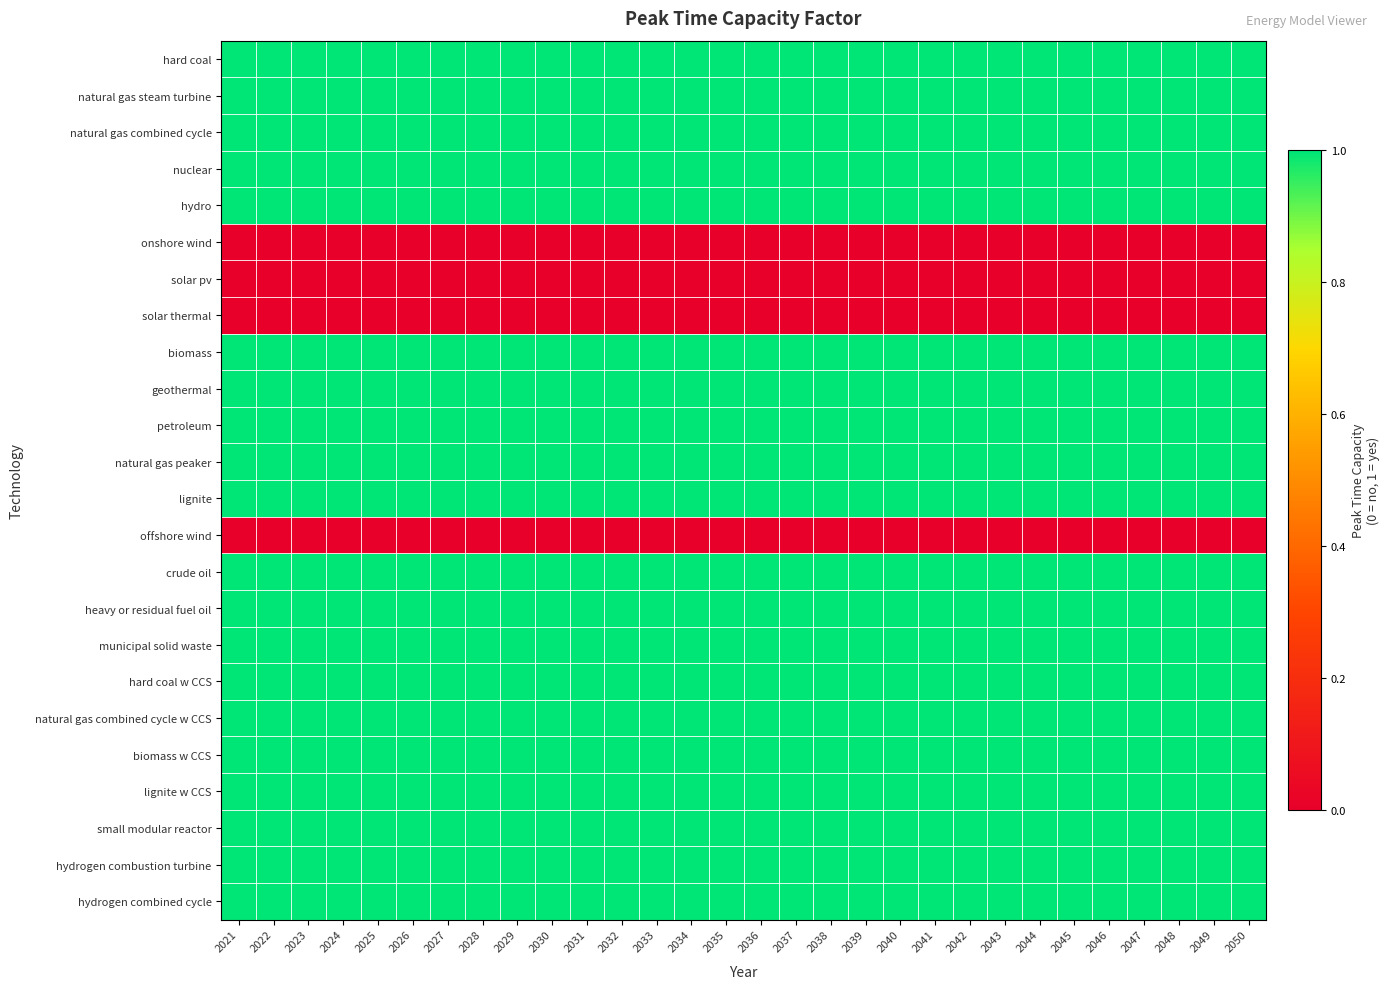

Reading left to right, transcribe all the data shown in this chart.

hard coal: 2021=1	2022=1	2023=1	2024=1	2025=1	2026=1	2027=1	2028=1	2029=1	2030=1	2031=1	2032=1	2033=1	2034=1	2035=1	2036=1	2037=1	2038=1	2039=1	2040=1	2041=1	2042=1	2043=1	2044=1	2045=1	2046=1	2047=1	2048=1	2049=1	2050=1
natural gas steam turbine: 2021=1	2022=1	2023=1	2024=1	2025=1	2026=1	2027=1	2028=1	2029=1	2030=1	2031=1	2032=1	2033=1	2034=1	2035=1	2036=1	2037=1	2038=1	2039=1	2040=1	2041=1	2042=1	2043=1	2044=1	2045=1	2046=1	2047=1	2048=1	2049=1	2050=1
natural gas combined cycle: 2021=1	2022=1	2023=1	2024=1	2025=1	2026=1	2027=1	2028=1	2029=1	2030=1	2031=1	2032=1	2033=1	2034=1	2035=1	2036=1	2037=1	2038=1	2039=1	2040=1	2041=1	2042=1	2043=1	2044=1	2045=1	2046=1	2047=1	2048=1	2049=1	2050=1
nuclear: 2021=1	2022=1	2023=1	2024=1	2025=1	2026=1	2027=1	2028=1	2029=1	2030=1	2031=1	2032=1	2033=1	2034=1	2035=1	2036=1	2037=1	2038=1	2039=1	2040=1	2041=1	2042=1	2043=1	2044=1	2045=1	2046=1	2047=1	2048=1	2049=1	2050=1
hydro: 2021=1	2022=1	2023=1	2024=1	2025=1	2026=1	2027=1	2028=1	2029=1	2030=1	2031=1	2032=1	2033=1	2034=1	2035=1	2036=1	2037=1	2038=1	2039=1	2040=1	2041=1	2042=1	2043=1	2044=1	2045=1	2046=1	2047=1	2048=1	2049=1	2050=1
onshore wind: 2021=0	2022=0	2023=0	2024=0	2025=0	2026=0	2027=0	2028=0	2029=0	2030=0	2031=0	2032=0	2033=0	2034=0	2035=0	2036=0	2037=0	2038=0	2039=0	2040=0	2041=0	2042=0	2043=0	2044=0	2045=0	2046=0	2047=0	2048=0	2049=0	2050=0
solar pv: 2021=0	2022=0	2023=0	2024=0	2025=0	2026=0	2027=0	2028=0	2029=0	2030=0	2031=0	2032=0	2033=0	2034=0	2035=0	2036=0	2037=0	2038=0	2039=0	2040=0	2041=0	2042=0	2043=0	2044=0	2045=0	2046=0	2047=0	2048=0	2049=0	2050=0
solar thermal: 2021=0	2022=0	2023=0	2024=0	2025=0	2026=0	2027=0	2028=0	2029=0	2030=0	2031=0	2032=0	2033=0	2034=0	2035=0	2036=0	2037=0	2038=0	2039=0	2040=0	2041=0	2042=0	2043=0	2044=0	2045=0	2046=0	2047=0	2048=0	2049=0	2050=0
biomass: 2021=1	2022=1	2023=1	2024=1	2025=1	2026=1	2027=1	2028=1	2029=1	2030=1	2031=1	2032=1	2033=1	2034=1	2035=1	2036=1	2037=1	2038=1	2039=1	2040=1	2041=1	2042=1	2043=1	2044=1	2045=1	2046=1	2047=1	2048=1	2049=1	2050=1
geothermal: 2021=1	2022=1	2023=1	2024=1	2025=1	2026=1	2027=1	2028=1	2029=1	2030=1	2031=1	2032=1	2033=1	2034=1	2035=1	2036=1	2037=1	2038=1	2039=1	2040=1	2041=1	2042=1	2043=1	2044=1	2045=1	2046=1	2047=1	2048=1	2049=1	2050=1
petroleum: 2021=1	2022=1	2023=1	2024=1	2025=1	2026=1	2027=1	2028=1	2029=1	2030=1	2031=1	2032=1	2033=1	2034=1	2035=1	2036=1	2037=1	2038=1	2039=1	2040=1	2041=1	2042=1	2043=1	2044=1	2045=1	2046=1	2047=1	2048=1	2049=1	2050=1
natural gas peaker: 2021=1	2022=1	2023=1	2024=1	2025=1	2026=1	2027=1	2028=1	2029=1	2030=1	2031=1	2032=1	2033=1	2034=1	2035=1	2036=1	2037=1	2038=1	2039=1	2040=1	2041=1	2042=1	2043=1	2044=1	2045=1	2046=1	2047=1	2048=1	2049=1	2050=1
lignite: 2021=1	2022=1	2023=1	2024=1	2025=1	2026=1	2027=1	2028=1	2029=1	2030=1	2031=1	2032=1	2033=1	2034=1	2035=1	2036=1	2037=1	2038=1	2039=1	2040=1	2041=1	2042=1	2043=1	2044=1	2045=1	2046=1	2047=1	2048=1	2049=1	2050=1
offshore wind: 2021=0	2022=0	2023=0	2024=0	2025=0	2026=0	2027=0	2028=0	2029=0	2030=0	2031=0	2032=0	2033=0	2034=0	2035=0	2036=0	2037=0	2038=0	2039=0	2040=0	2041=0	2042=0	2043=0	2044=0	2045=0	2046=0	2047=0	2048=0	2049=0	2050=0
crude oil: 2021=1	2022=1	2023=1	2024=1	2025=1	2026=1	2027=1	2028=1	2029=1	2030=1	2031=1	2032=1	2033=1	2034=1	2035=1	2036=1	2037=1	2038=1	2039=1	2040=1	2041=1	2042=1	2043=1	2044=1	2045=1	2046=1	2047=1	2048=1	2049=1	2050=1
heavy or residual fuel oil: 2021=1	2022=1	2023=1	2024=1	2025=1	2026=1	2027=1	2028=1	2029=1	2030=1	2031=1	2032=1	2033=1	2034=1	2035=1	2036=1	2037=1	2038=1	2039=1	2040=1	2041=1	2042=1	2043=1	2044=1	2045=1	2046=1	2047=1	2048=1	2049=1	2050=1
municipal solid waste: 2021=1	2022=1	2023=1	2024=1	2025=1	2026=1	2027=1	2028=1	2029=1	2030=1	2031=1	2032=1	2033=1	2034=1	2035=1	2036=1	2037=1	2038=1	2039=1	2040=1	2041=1	2042=1	2043=1	2044=1	2045=1	2046=1	2047=1	2048=1	2049=1	2050=1
hard coal w CCS: 2021=1	2022=1	2023=1	2024=1	2025=1	2026=1	2027=1	2028=1	2029=1	2030=1	2031=1	2032=1	2033=1	2034=1	2035=1	2036=1	2037=1	2038=1	2039=1	2040=1	2041=1	2042=1	2043=1	2044=1	2045=1	2046=1	2047=1	2048=1	2049=1	2050=1
natural gas combined cycle w CCS: 2021=1	2022=1	2023=1	2024=1	2025=1	2026=1	2027=1	2028=1	2029=1	2030=1	2031=1	2032=1	2033=1	2034=1	2035=1	2036=1	2037=1	2038=1	2039=1	2040=1	2041=1	2042=1	2043=1	2044=1	2045=1	2046=1	2047=1	2048=1	2049=1	2050=1
biomass w CCS: 2021=1	2022=1	2023=1	2024=1	2025=1	2026=1	2027=1	2028=1	2029=1	2030=1	2031=1	2032=1	2033=1	2034=1	2035=1	2036=1	2037=1	2038=1	2039=1	2040=1	2041=1	2042=1	2043=1	2044=1	2045=1	2046=1	2047=1	2048=1	2049=1	2050=1
lignite w CCS: 2021=1	2022=1	2023=1	2024=1	2025=1	2026=1	2027=1	2028=1	2029=1	2030=1	2031=1	2032=1	2033=1	2034=1	2035=1	2036=1	2037=1	2038=1	2039=1	2040=1	2041=1	2042=1	2043=1	2044=1	2045=1	2046=1	2047=1	2048=1	2049=1	2050=1
small modular reactor: 2021=1	2022=1	2023=1	2024=1	2025=1	2026=1	2027=1	2028=1	2029=1	2030=1	2031=1	2032=1	2033=1	2034=1	2035=1	2036=1	2037=1	2038=1	2039=1	2040=1	2041=1	2042=1	2043=1	2044=1	2045=1	2046=1	2047=1	2048=1	2049=1	2050=1
hydrogen combustion turbine: 2021=1	2022=1	2023=1	2024=1	2025=1	2026=1	2027=1	2028=1	2029=1	2030=1	2031=1	2032=1	2033=1	2034=1	2035=1	2036=1	2037=1	2038=1	2039=1	2040=1	2041=1	2042=1	2043=1	2044=1	2045=1	2046=1	2047=1	2048=1	2049=1	2050=1
hydrogen combined cycle: 2021=1	2022=1	2023=1	2024=1	2025=1	2026=1	2027=1	2028=1	2029=1	2030=1	2031=1	2032=1	2033=1	2034=1	2035=1	2036=1	2037=1	2038=1	2039=1	2040=1	2041=1	2042=1	2043=1	2044=1	2045=1	2046=1	2047=1	2048=1	2049=1	2050=1